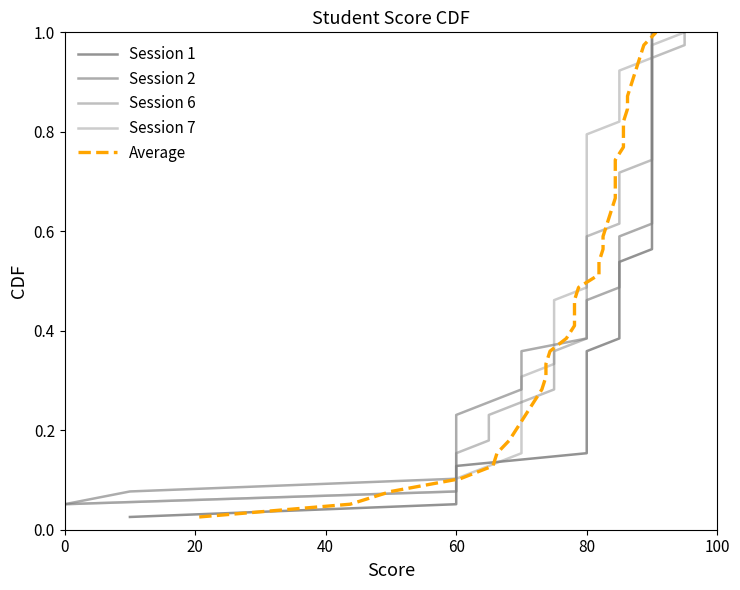

True or false: Session 6 has a value of 0.0 at 0.

False